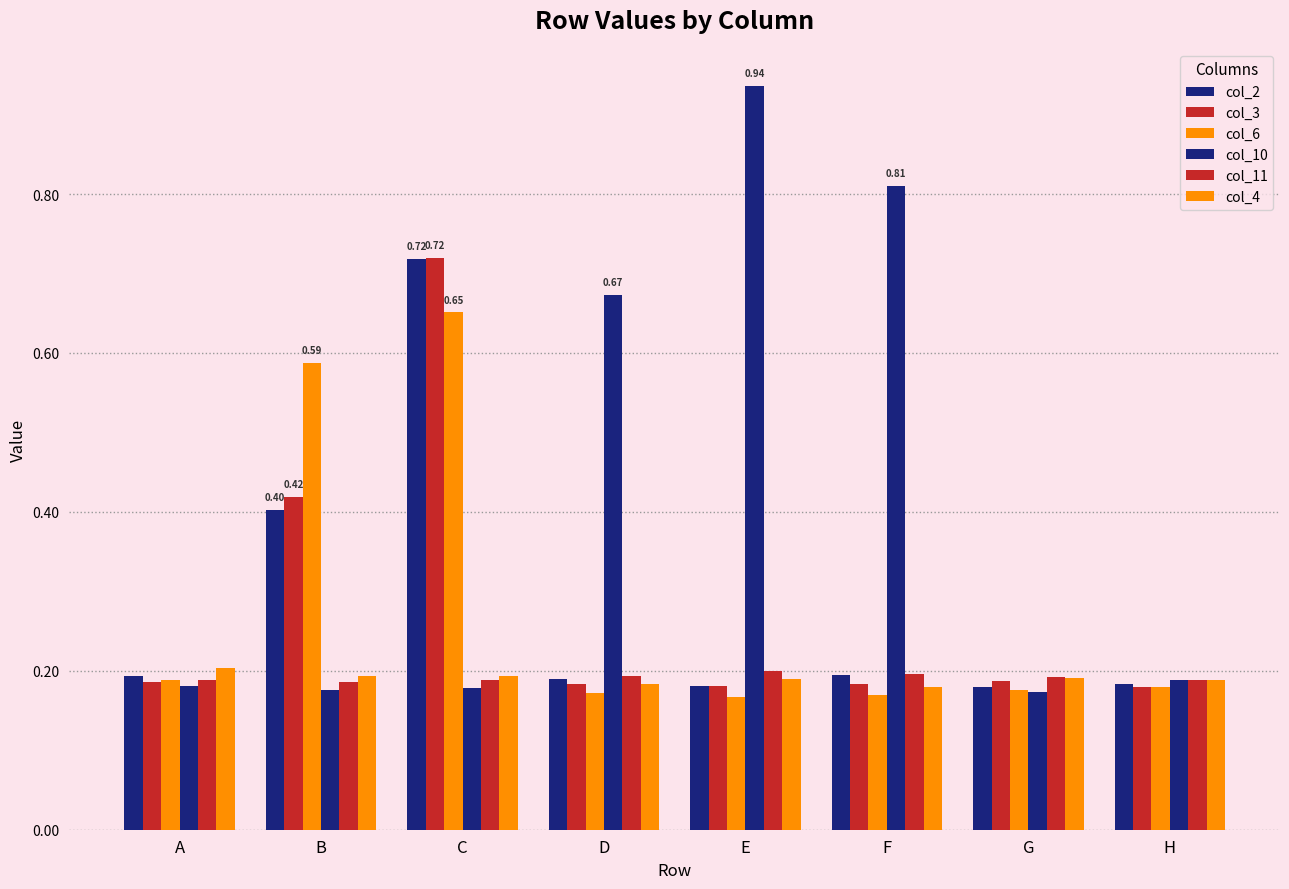

At which label does col_11 reach its minimum?

B